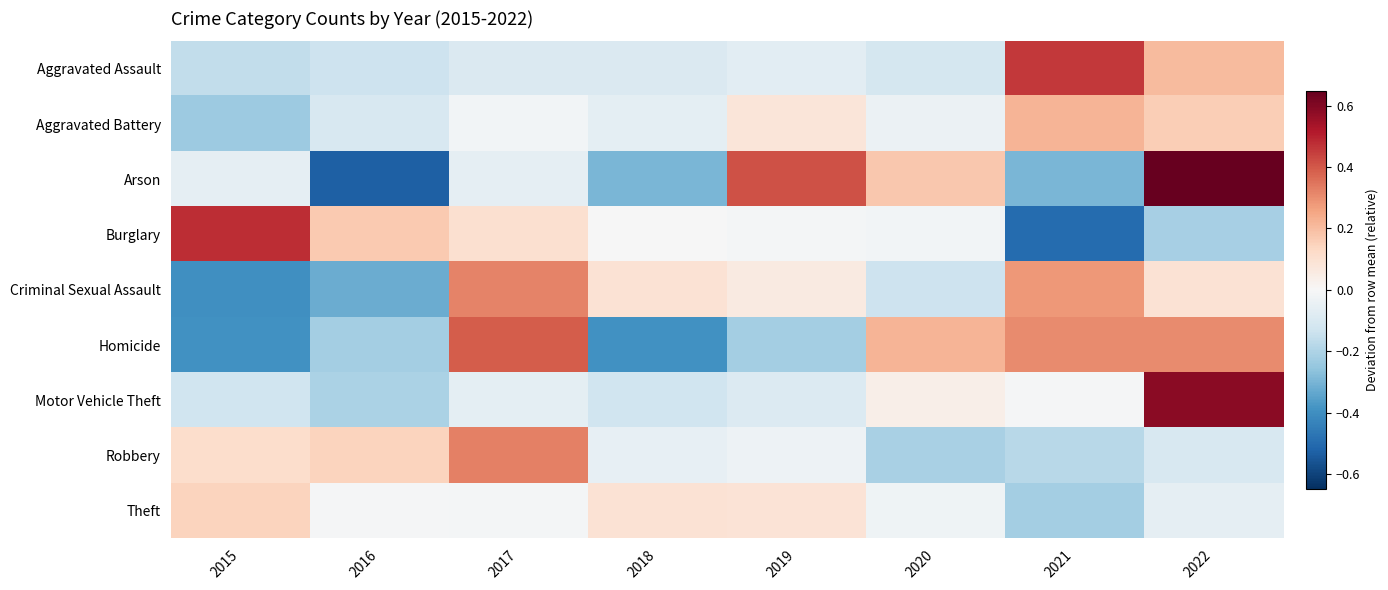

What is the minimum value shown in the chart?

-0.5